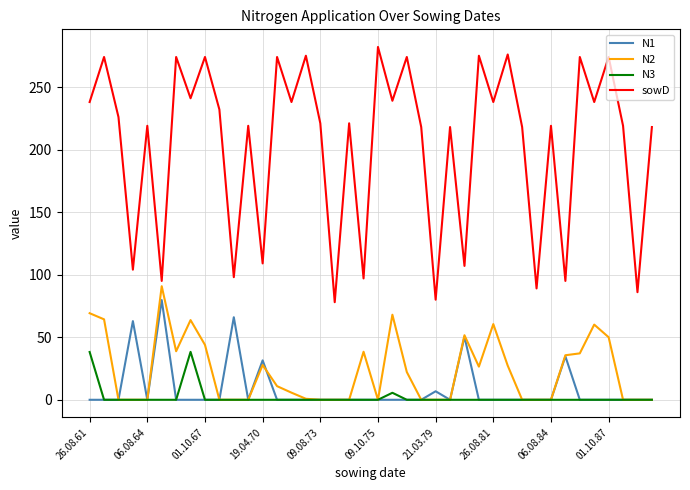

True or false: N1 and sowD intersect in this chart.

False